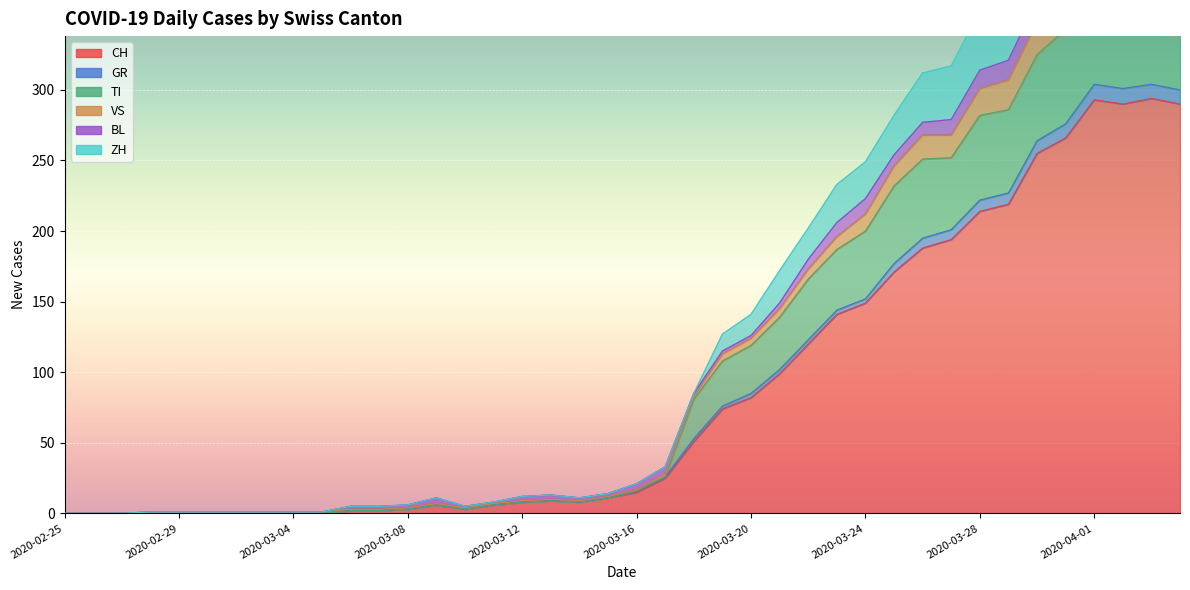

At how many categories does at least one series exceed 345?

8